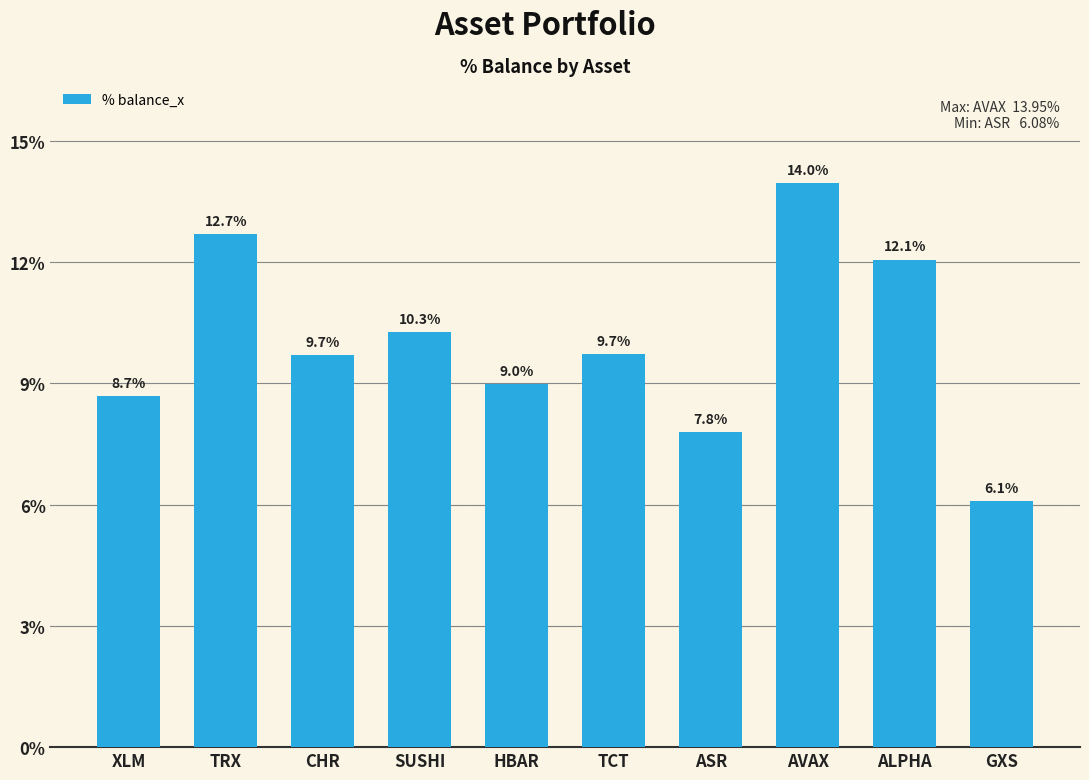

At which label does the data first exceed 9?

TRX